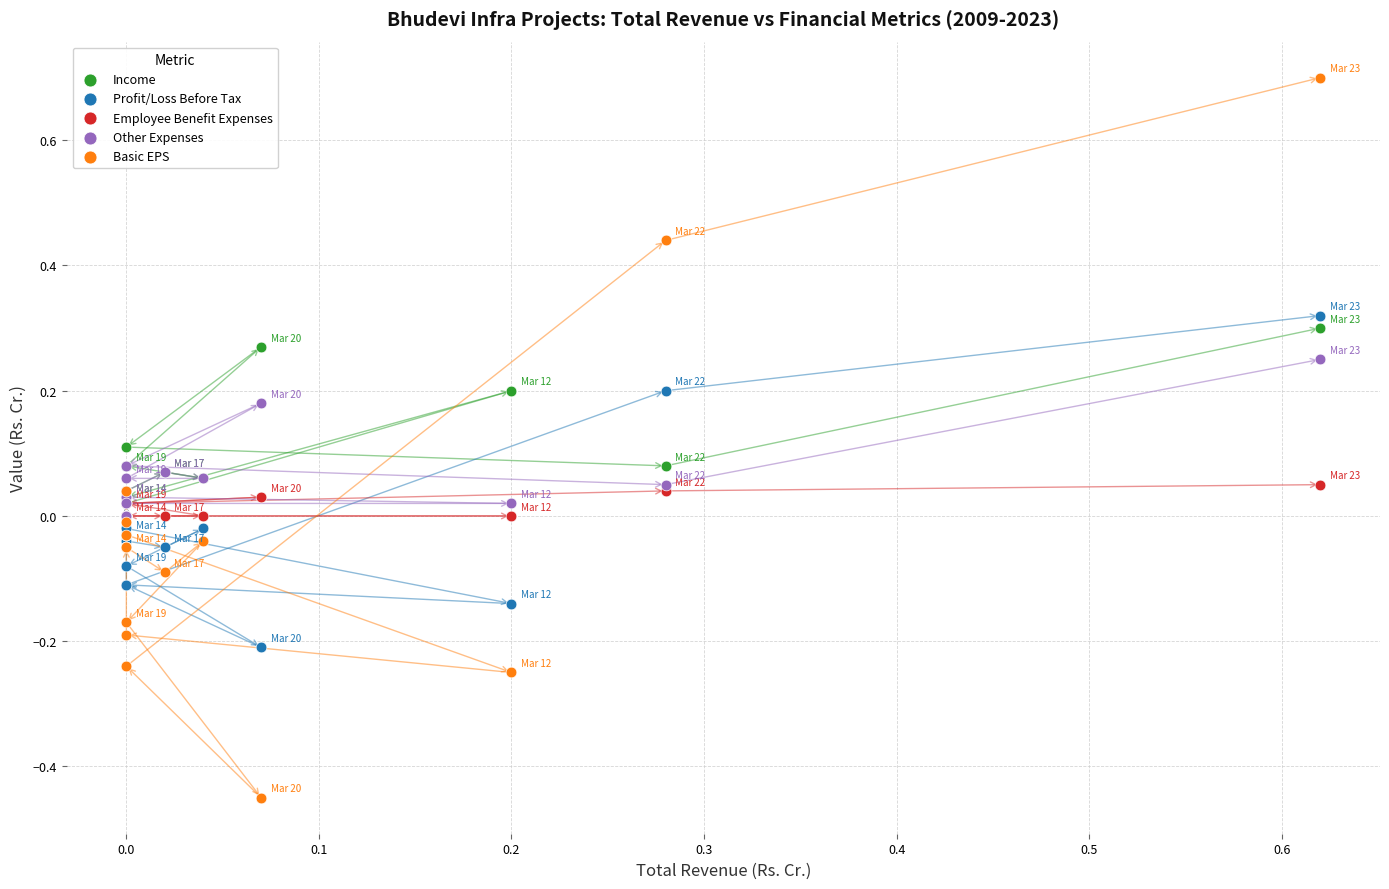

What are all the series names shown in the legend?

Income, Profit/Loss Before Tax, Employee Benefit Expenses, Other Expenses, Basic EPS